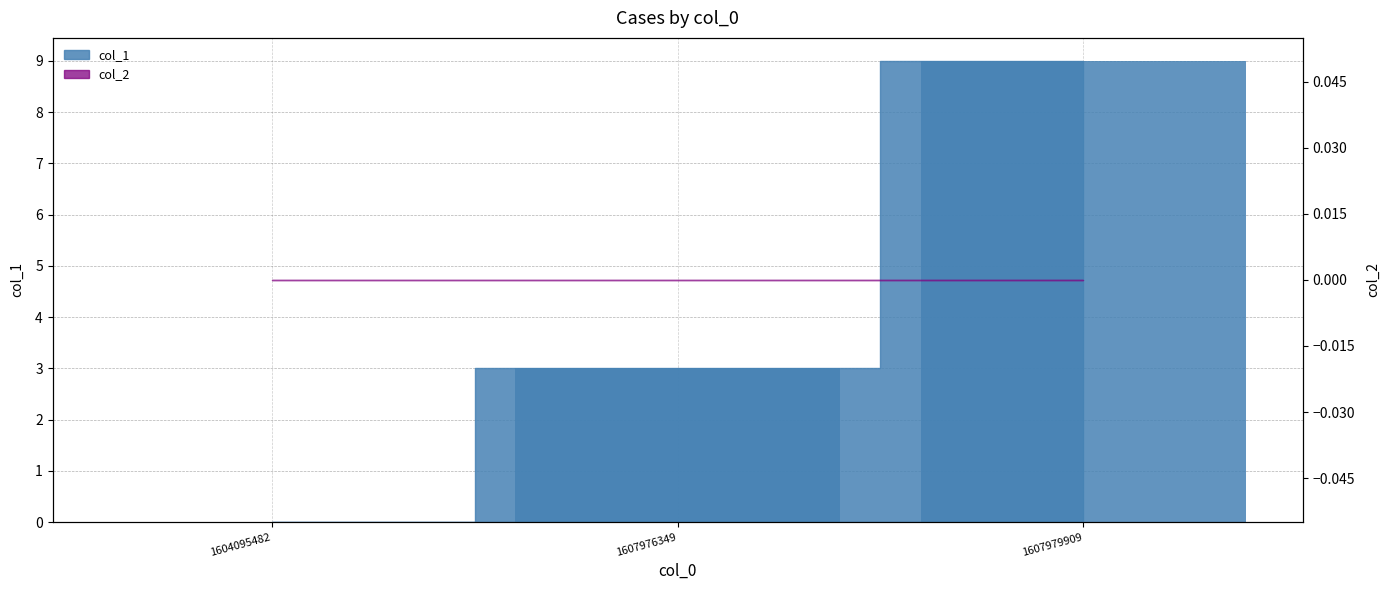

The value at 1607979909 is 16. True or false?

False